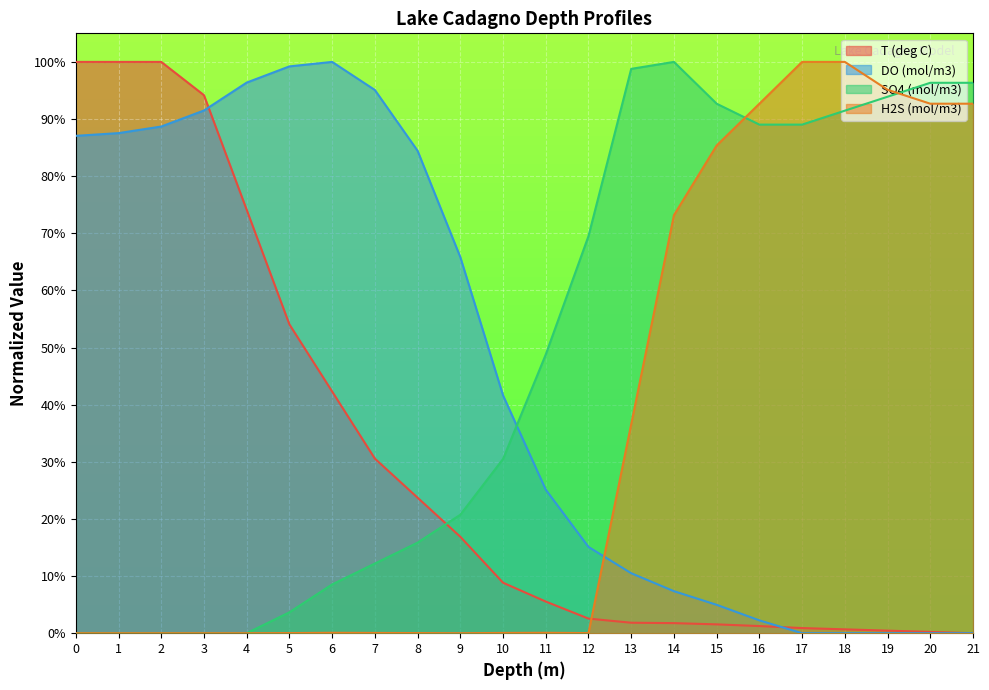

Rank the series at 8 from highest to lowest value.

DO (mol/m3), T (deg C), SO4 (mol/m3), H2S (mol/m3)